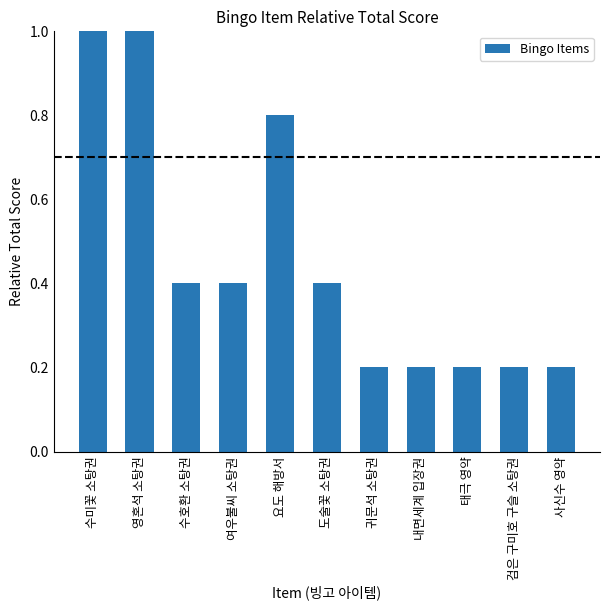

What is the label of the 4th bar from the left?

여우불씨 소탕권